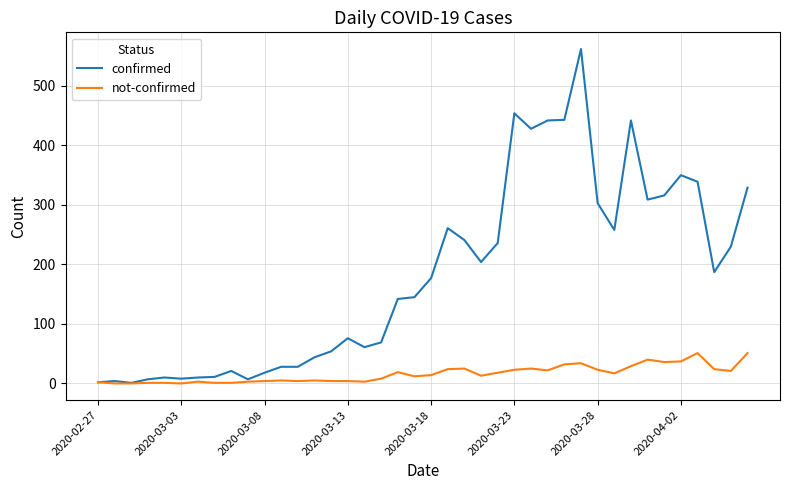

Rank the series by their average value, from highest to lowest.

confirmed, not-confirmed